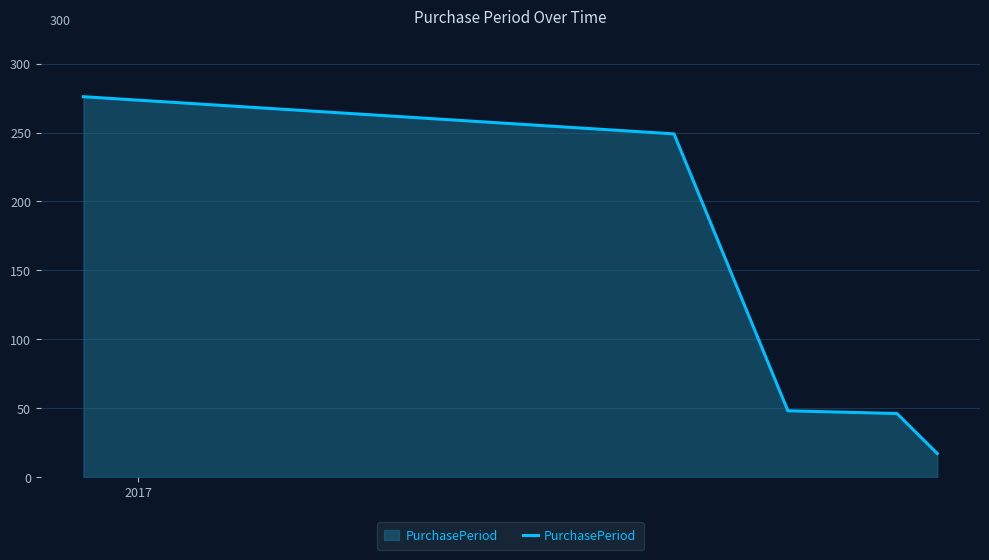

What is the sum of all values?

636